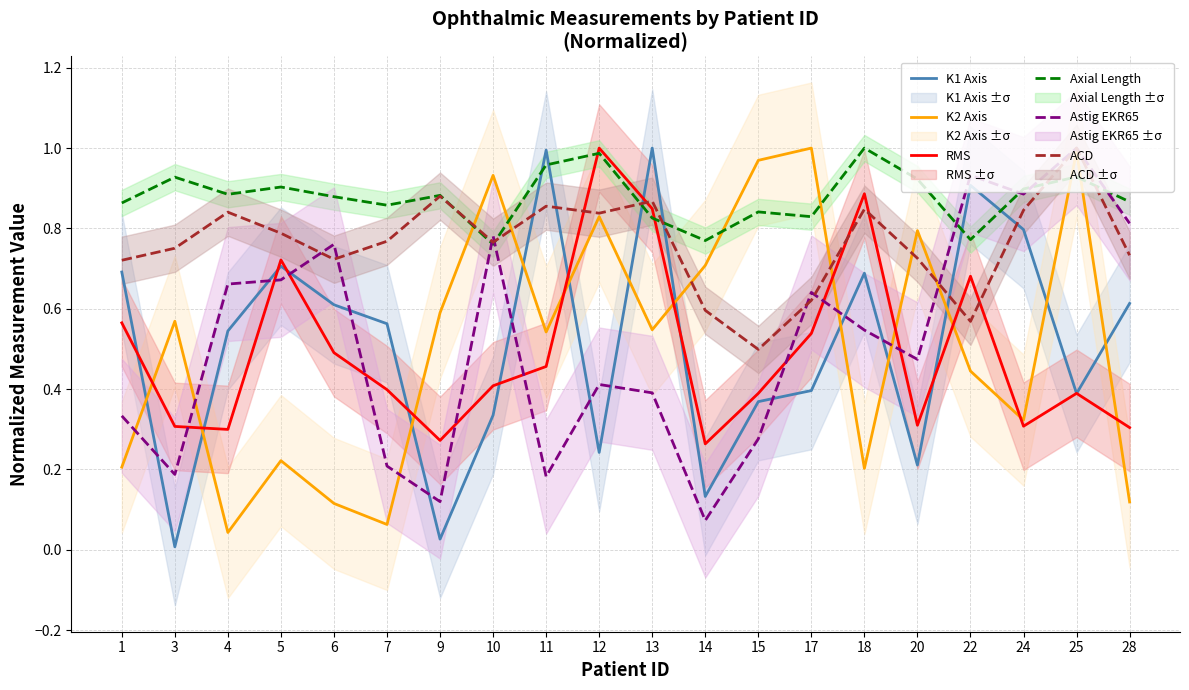

How many intersections are there between K1 Axis and Axial Length?

6